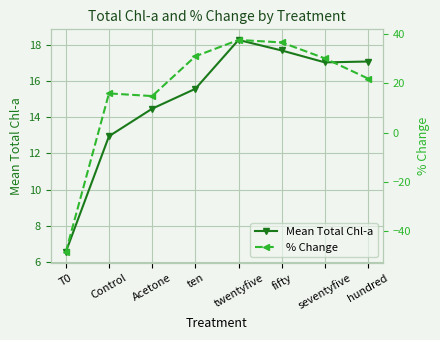

How many negative values does the % Change series have?

1